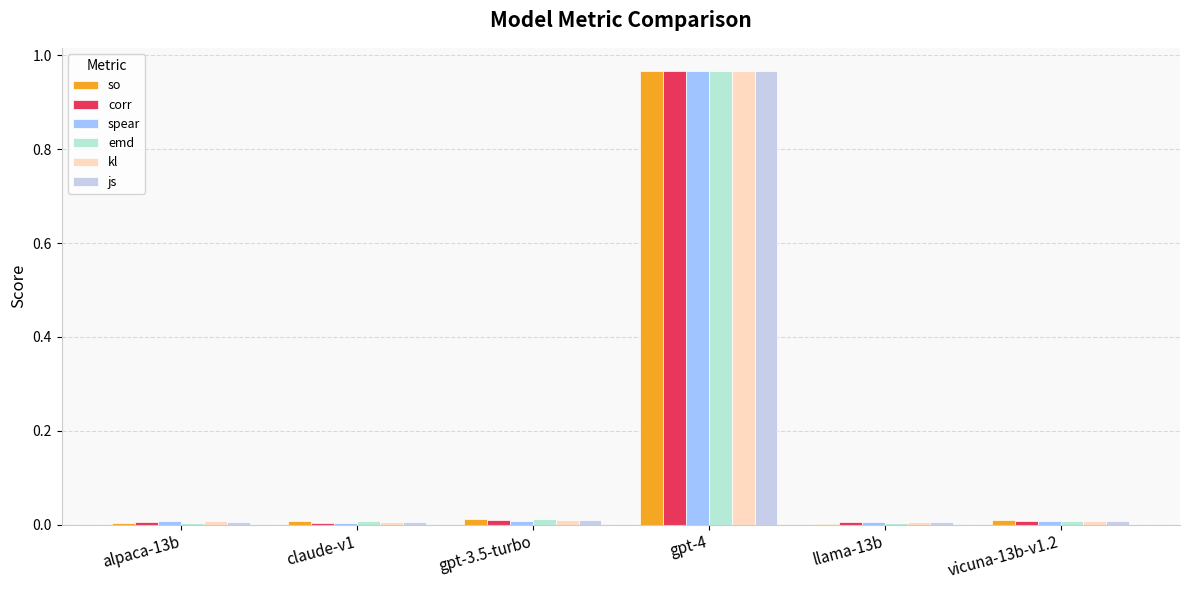

What position from the right is claude-v1?

5